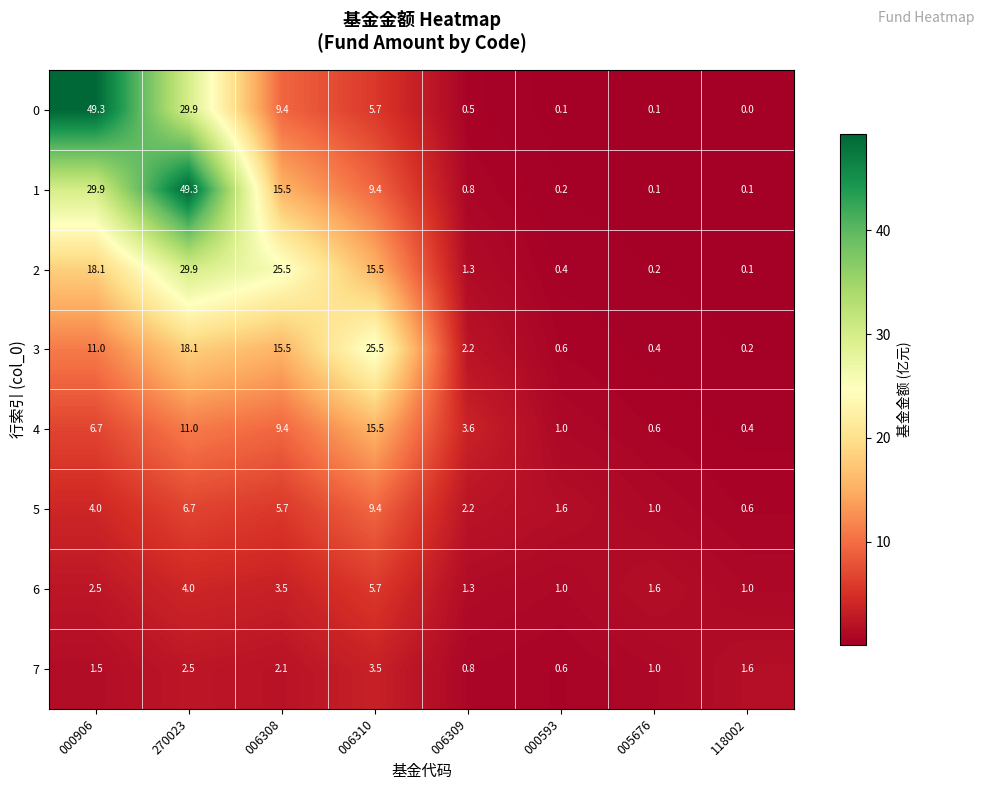

What is the spread (max minus min) of values at 006309?

3.1